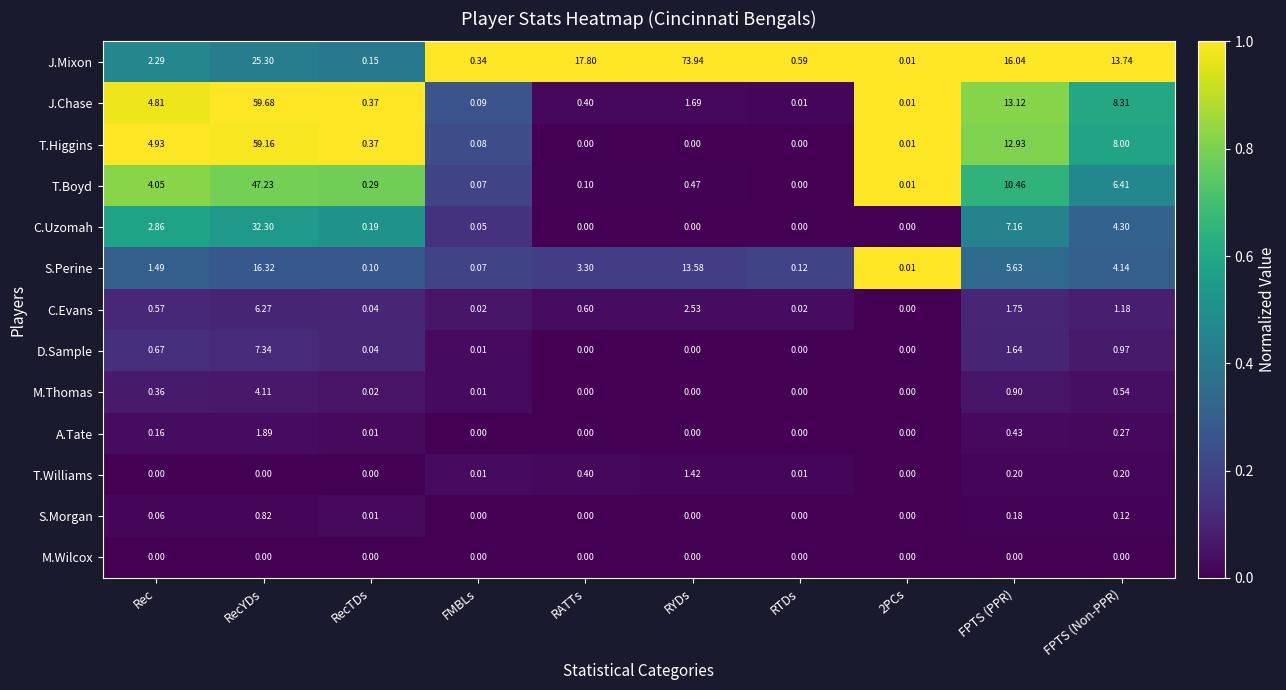

Which series has the widest spread of values?

J.Mixon